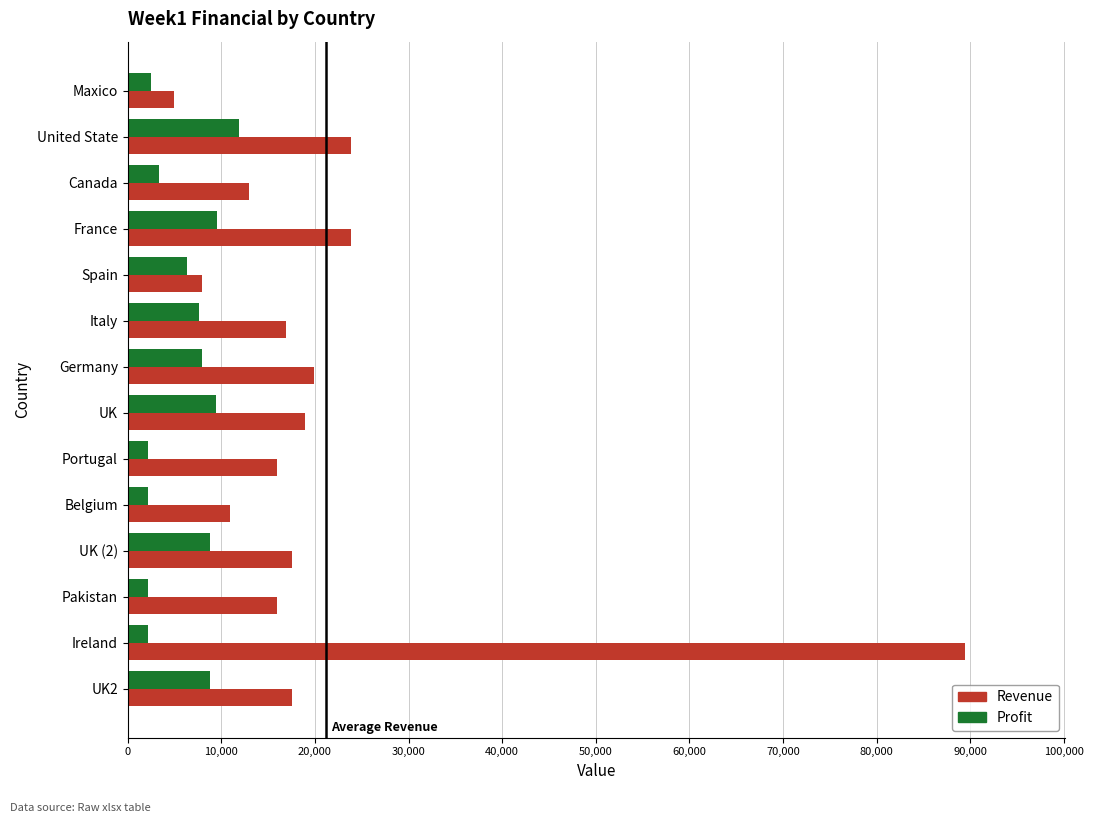

Which series has the largest range (max minus min)?

Revenue